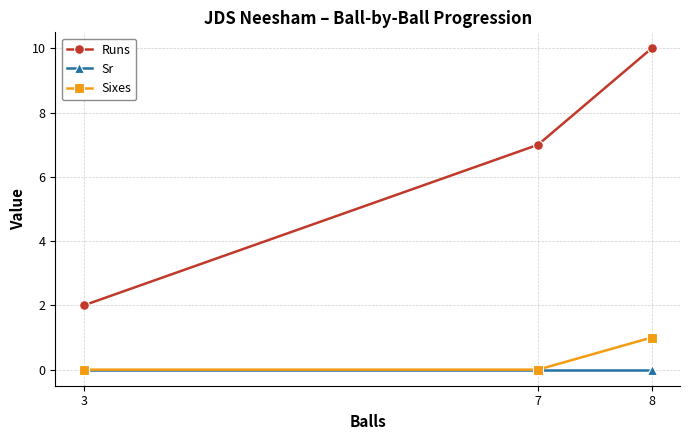

Reading left to right, transcribe all the data shown in this chart.

Runs: 2	7	10
Sr: 0	0	0
Sixes: 0	0	1